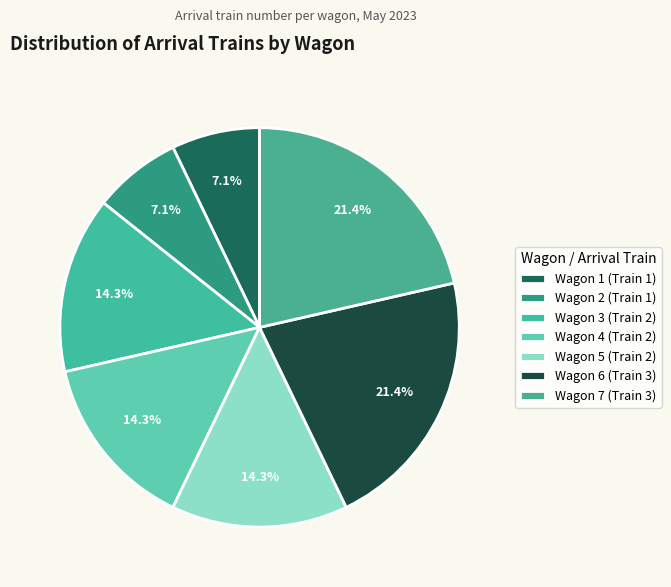

To the nearest percent, what percentage of the pie is Wagon 1?

7%